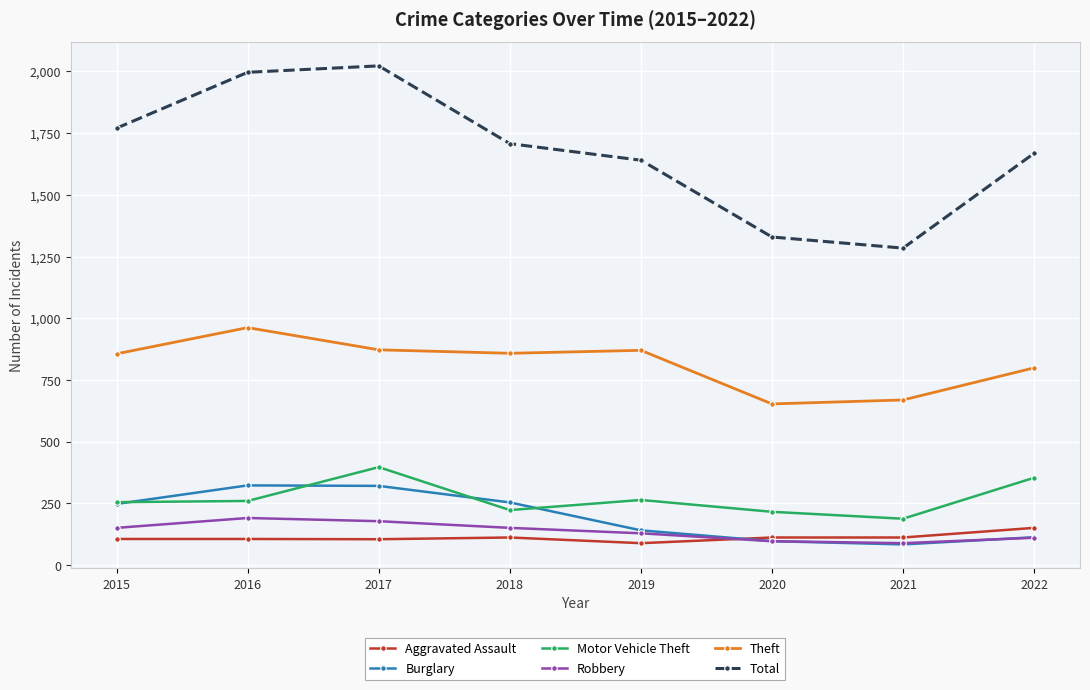

What is the value of the Robbery point at the 8th from the left?

111